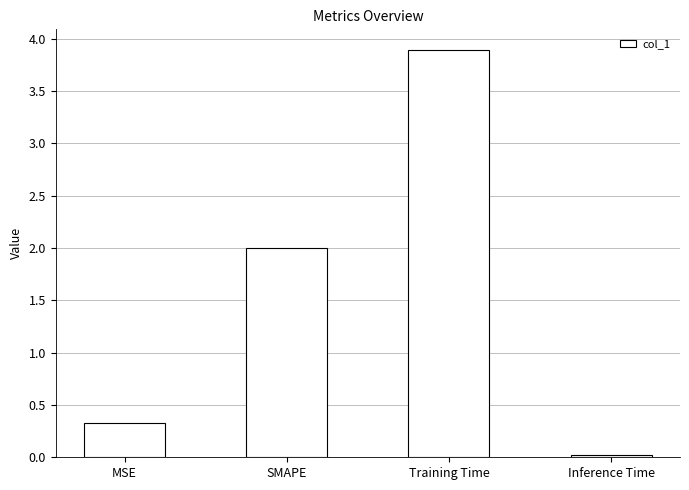

Which label corresponds to the smallest value in the chart?

Inference Time